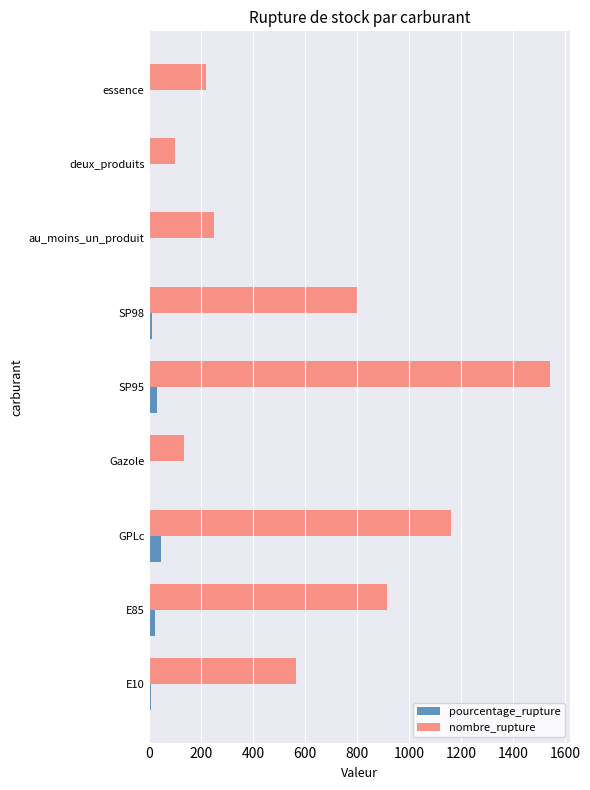

Which series has the largest total across all categories?

nombre_rupture